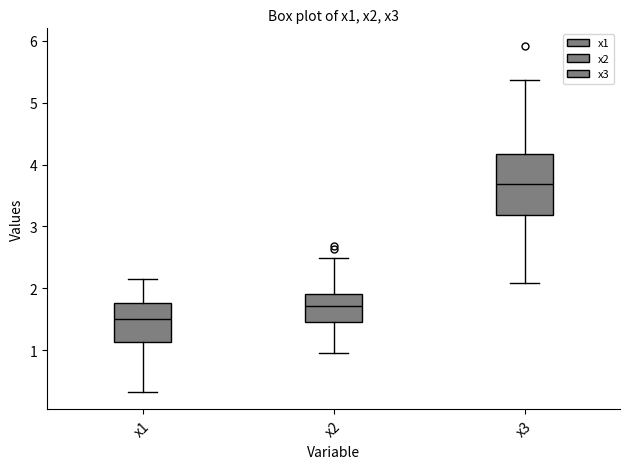

Which box is the tallest, from its lower edge to its upper edge?

x3